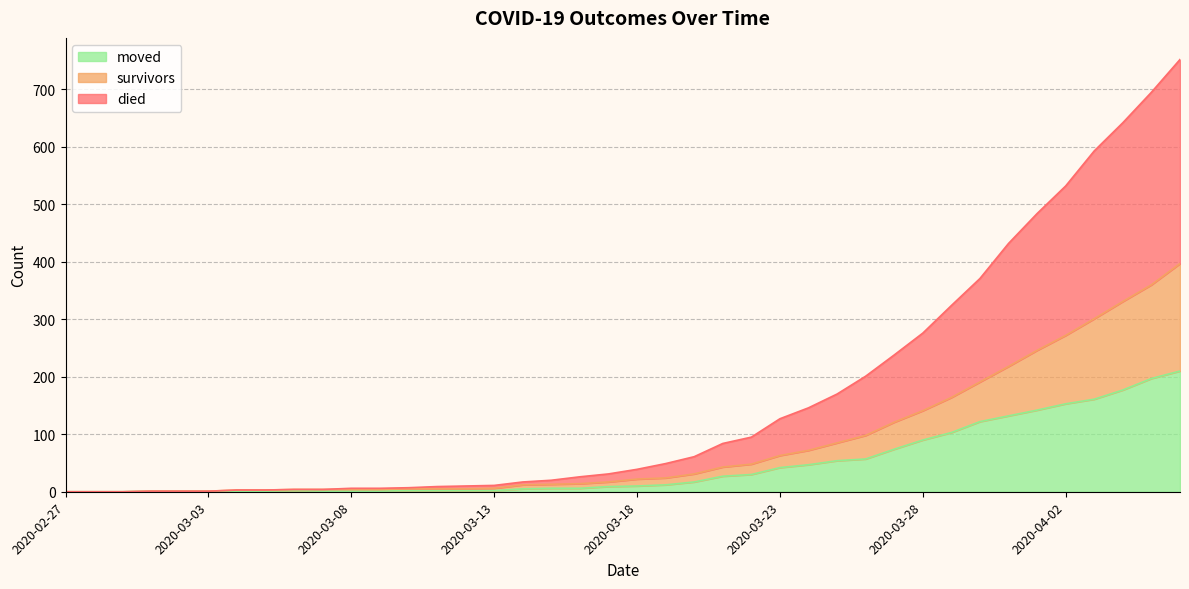

Where does the died series first go above 39?

2020-03-19